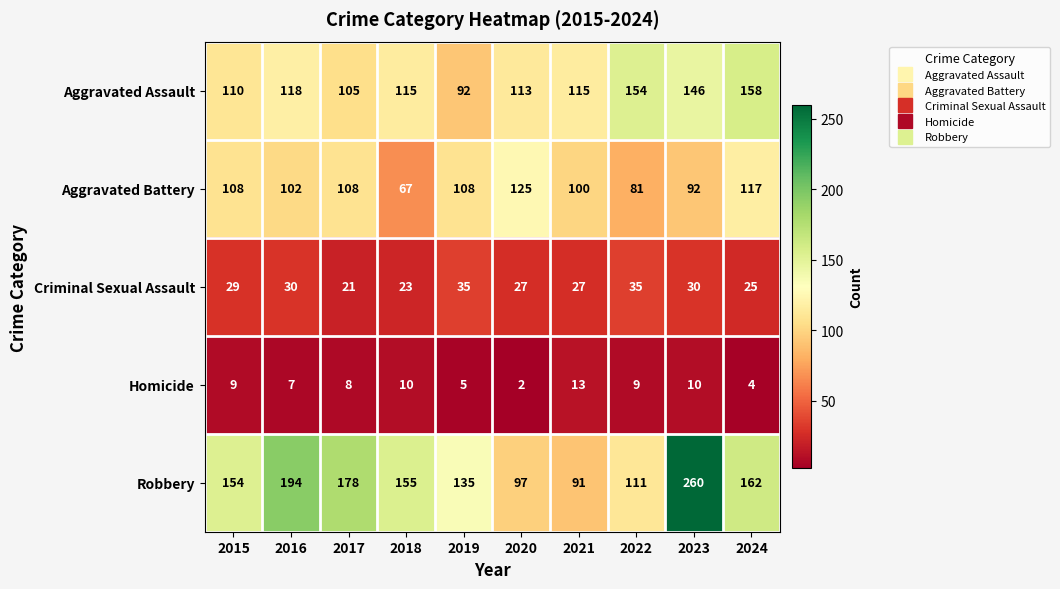

Which series has the widest spread of values?

Robbery